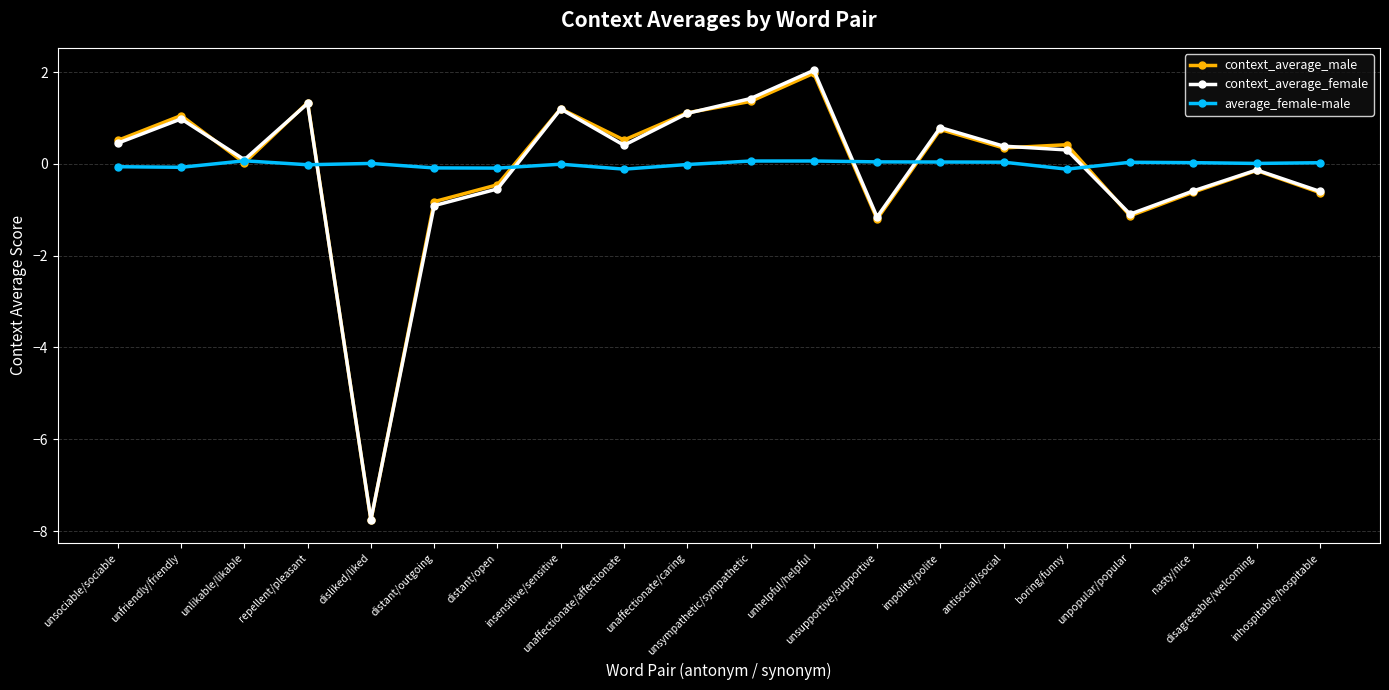

How many lines are shown in the chart?

3